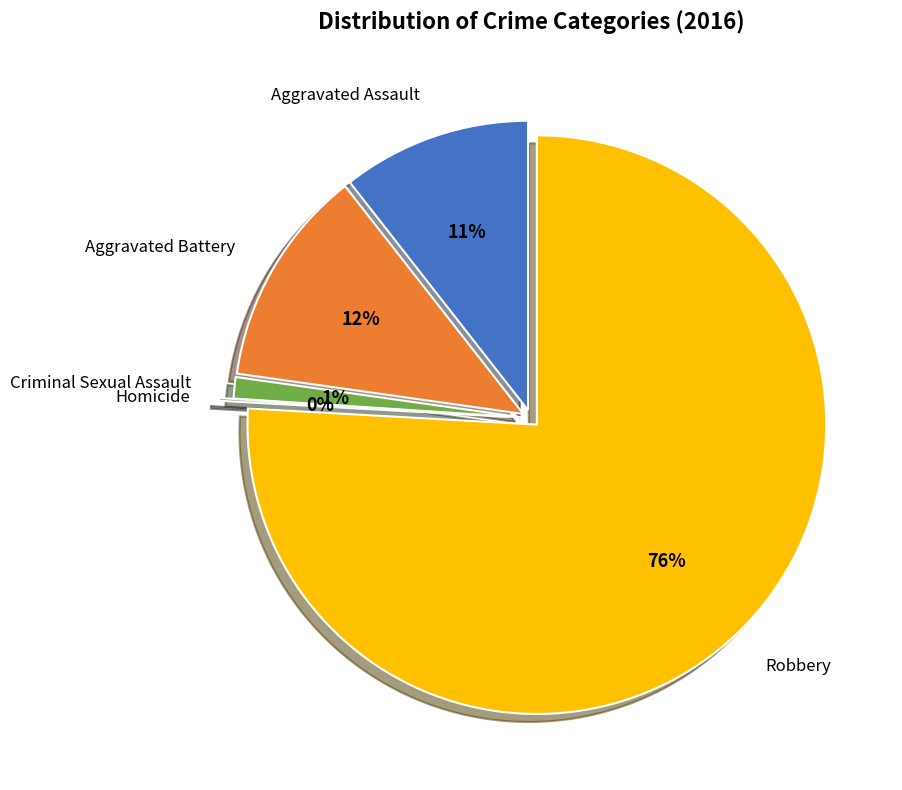

Which category has the biggest portion of the pie?

Robbery